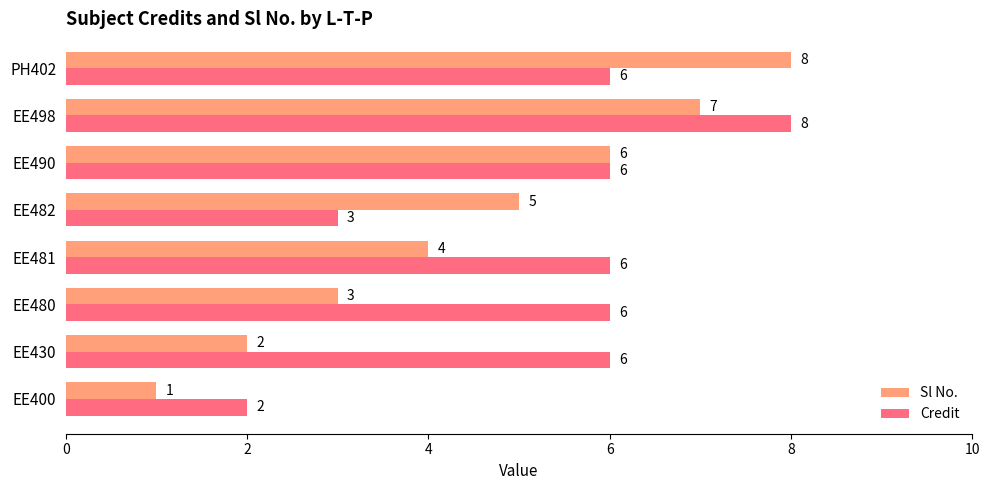

What is the sum of the Sl No. values at EE480 and EE498?

10